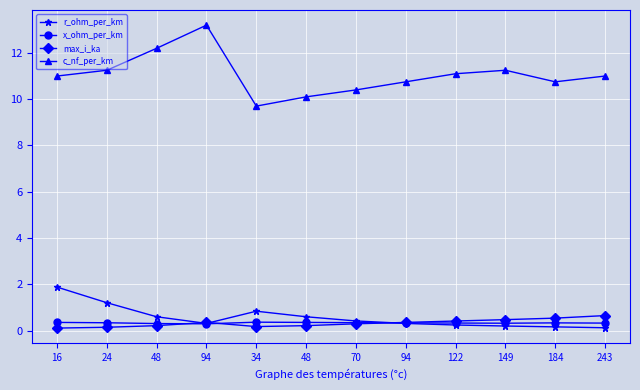

What is the minimum value for r_ohm_per_km?

0.1